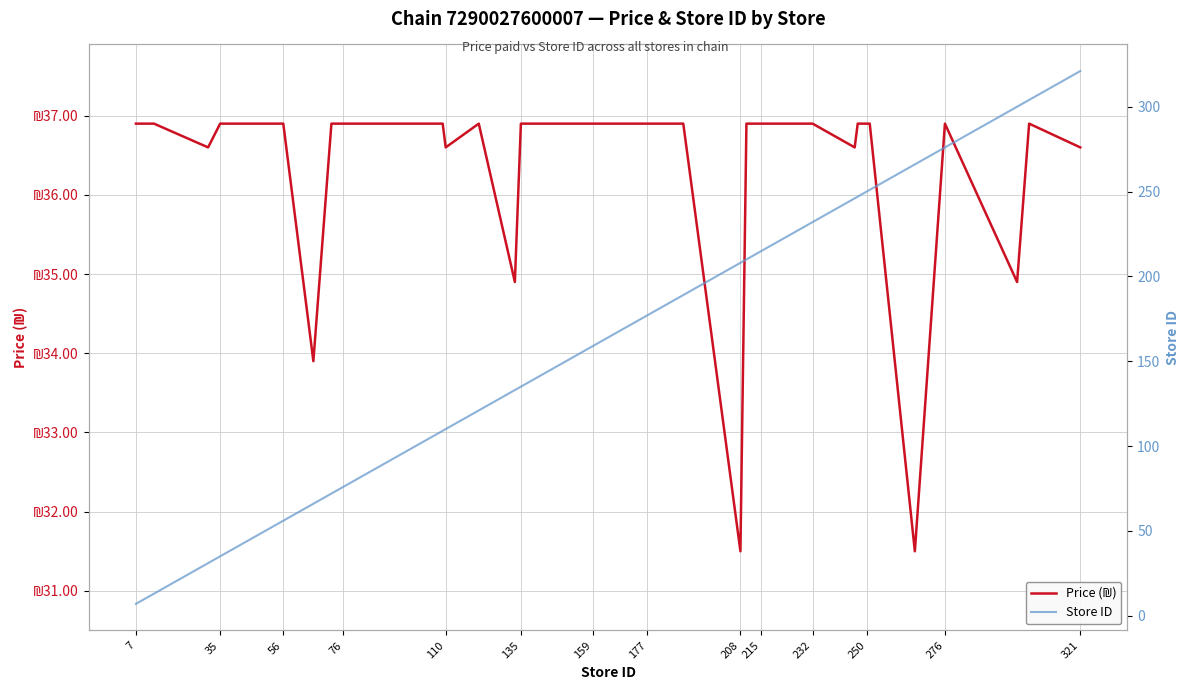

How many values in the Store ID series are below 175?

20